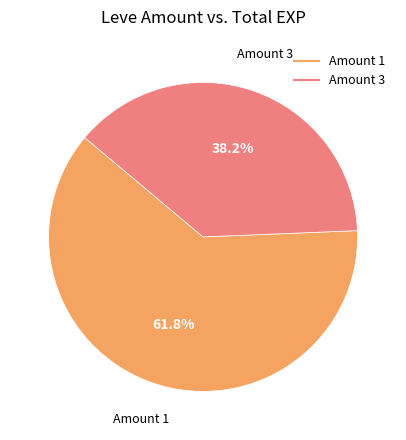

What is the largest slice in the pie chart?

1